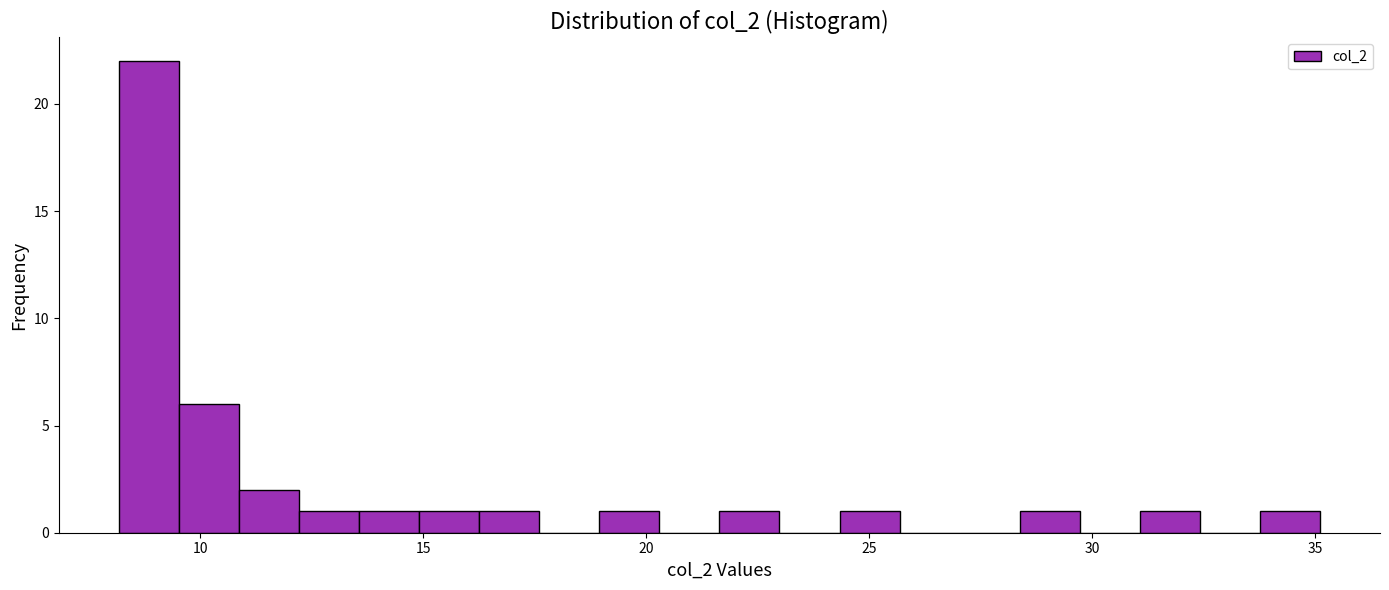

Read against the x-axis, roughly where is the centre of the tallest bar?

9.0